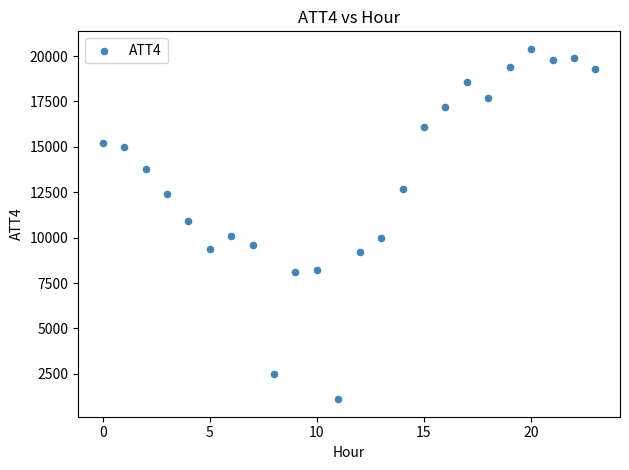

What is the range of Y values (max minus min)?

19300